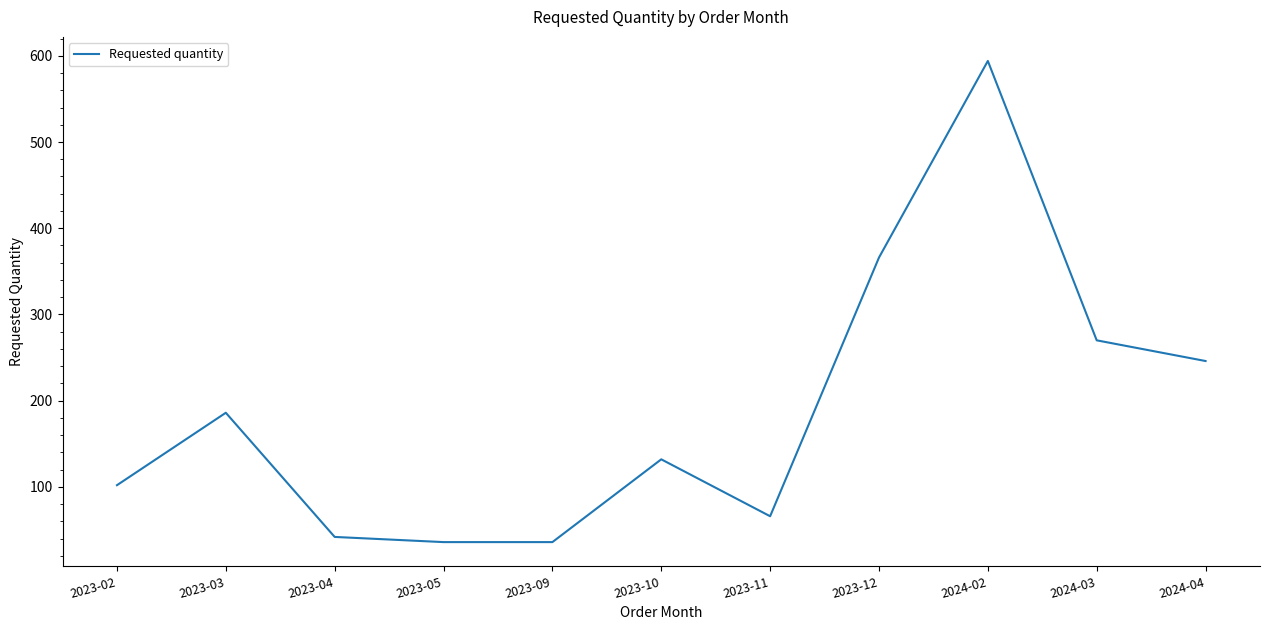

Where does the data first go above 132?

2023-03